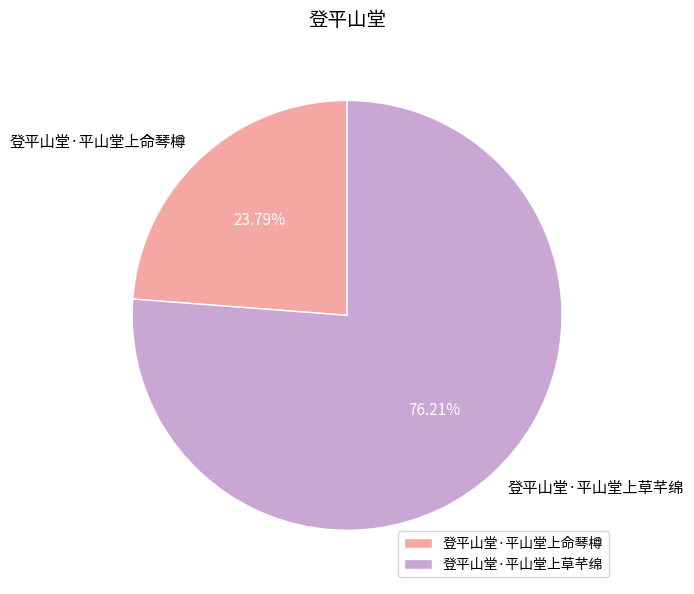

What is the ratio of the value at 登平山堂·平山堂上命琴樽 to the value at 登平山堂·平山堂上草芊绵?

0.3